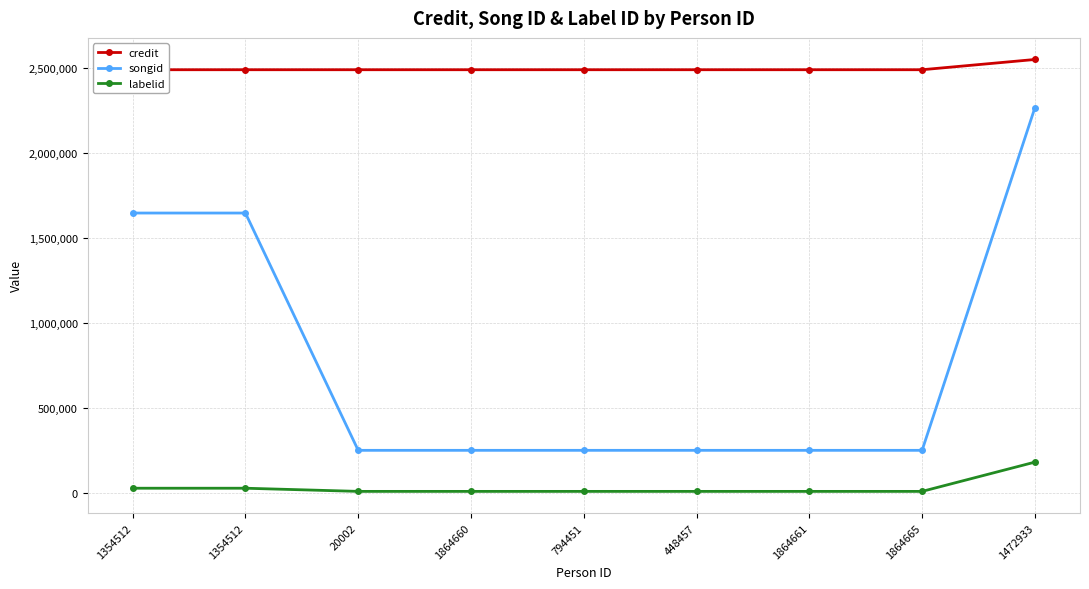

Read the songid value at 1354512, to the nearest 10.

1647480